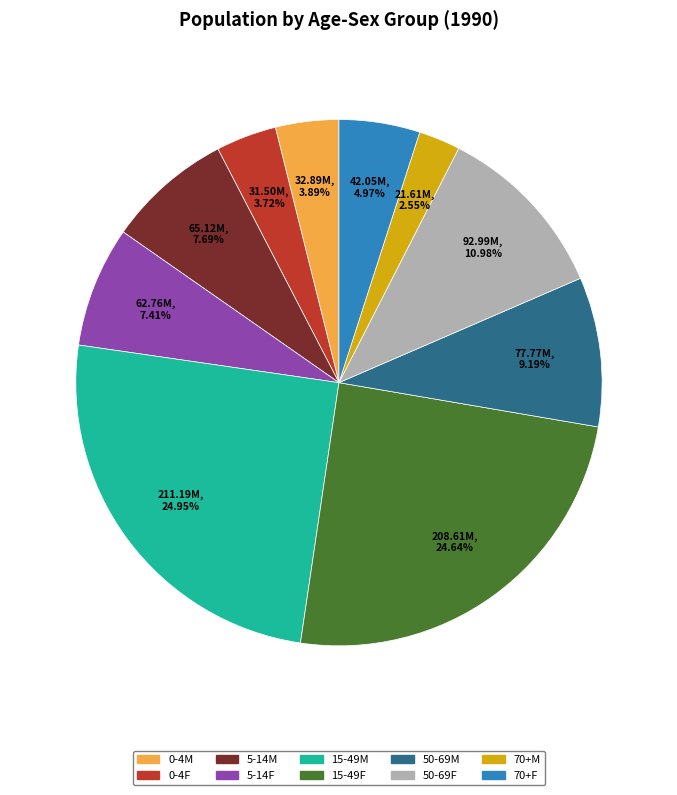

Which slice is the smallest?

70+M